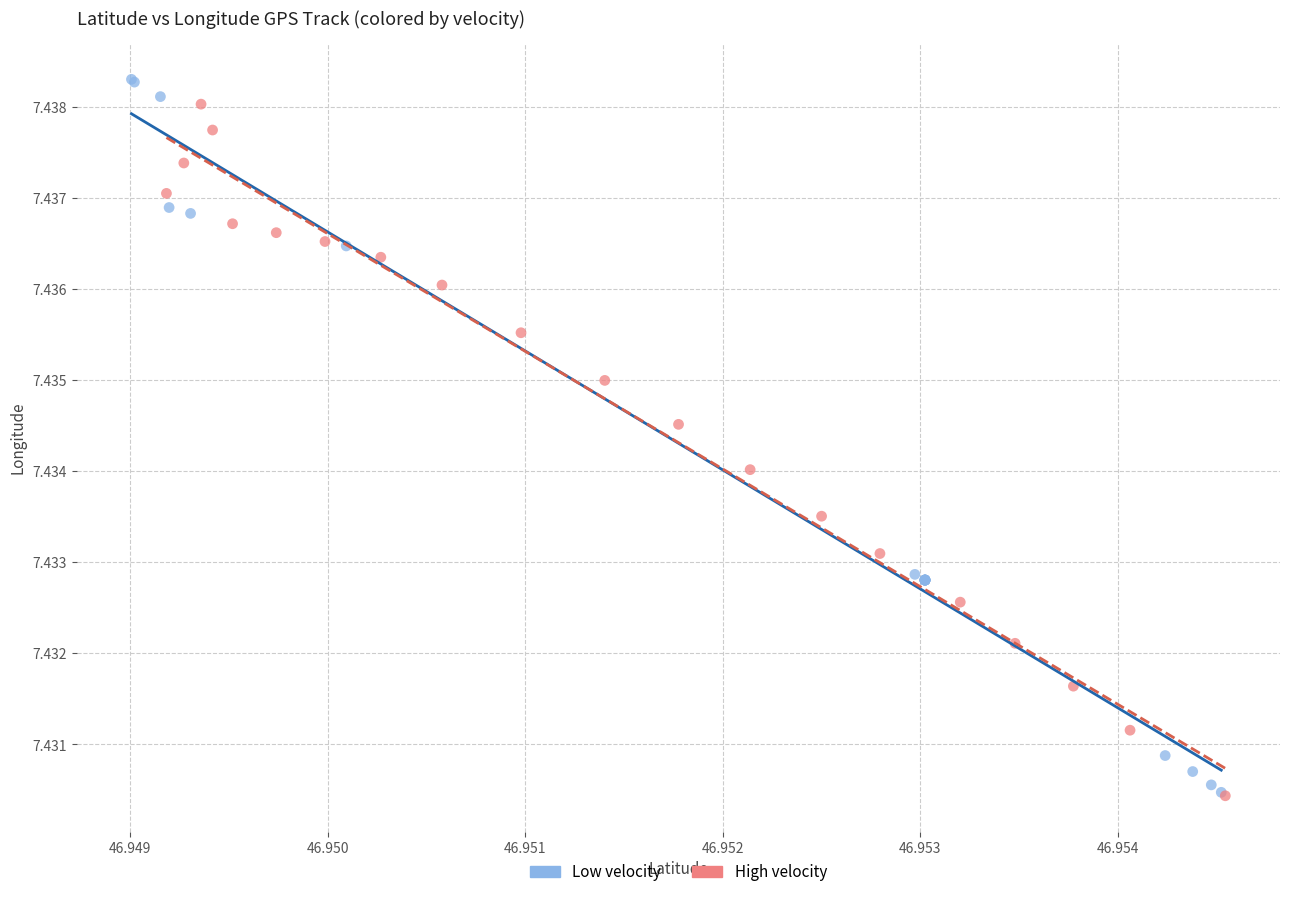

Which series has the largest Y range (max minus min)?

Low velocity